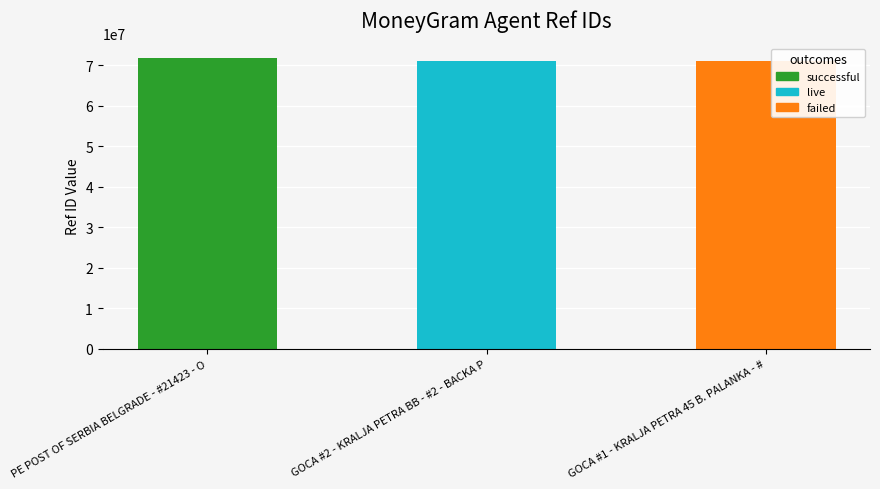

Read the value at PE POST OF SERBIA BELGRADE - #21423 - O, to the nearest 50.

71870850